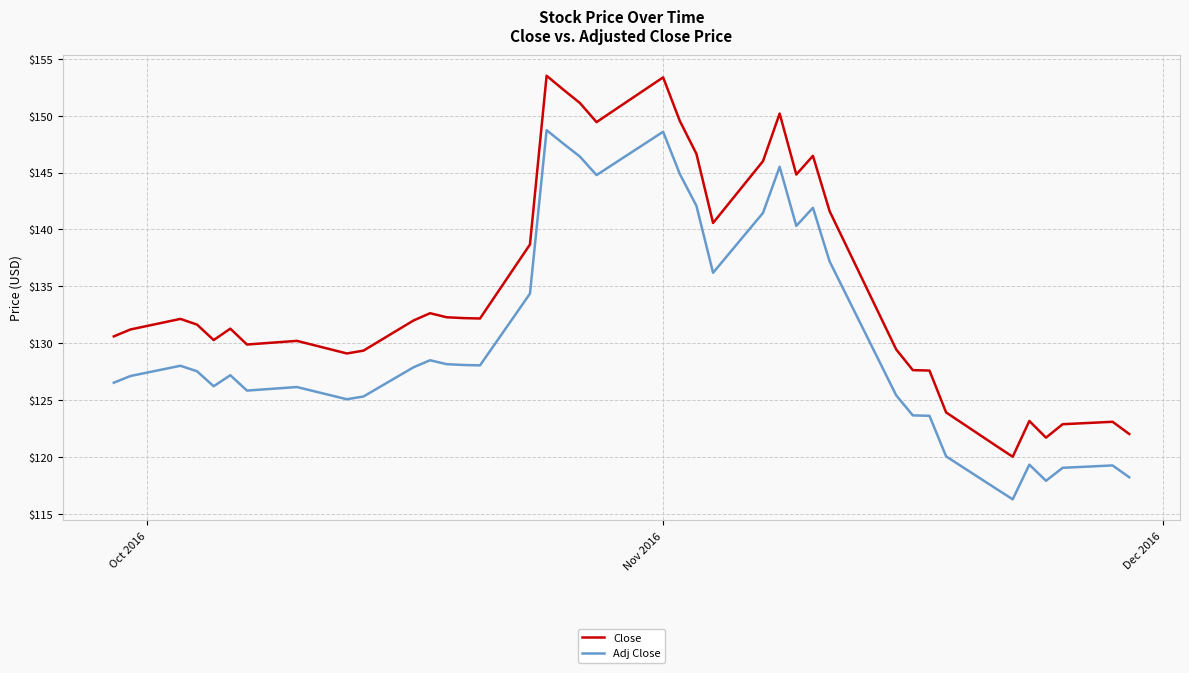

True or false: Adj Close and Close intersect in this chart.

False